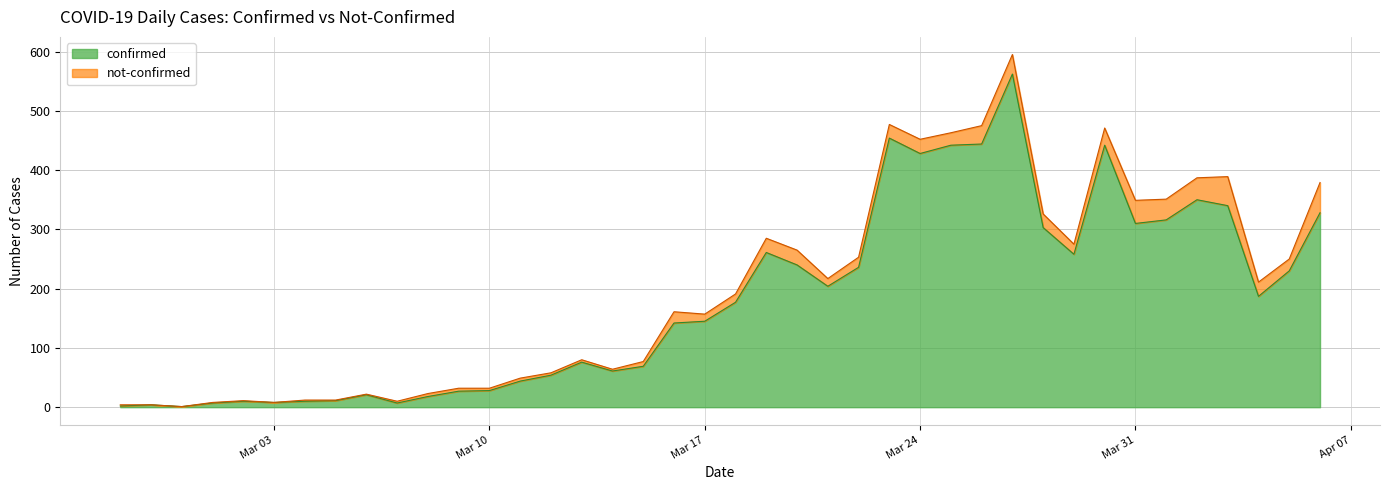

True or false: the data shows 14 at 2020-03-02.

False